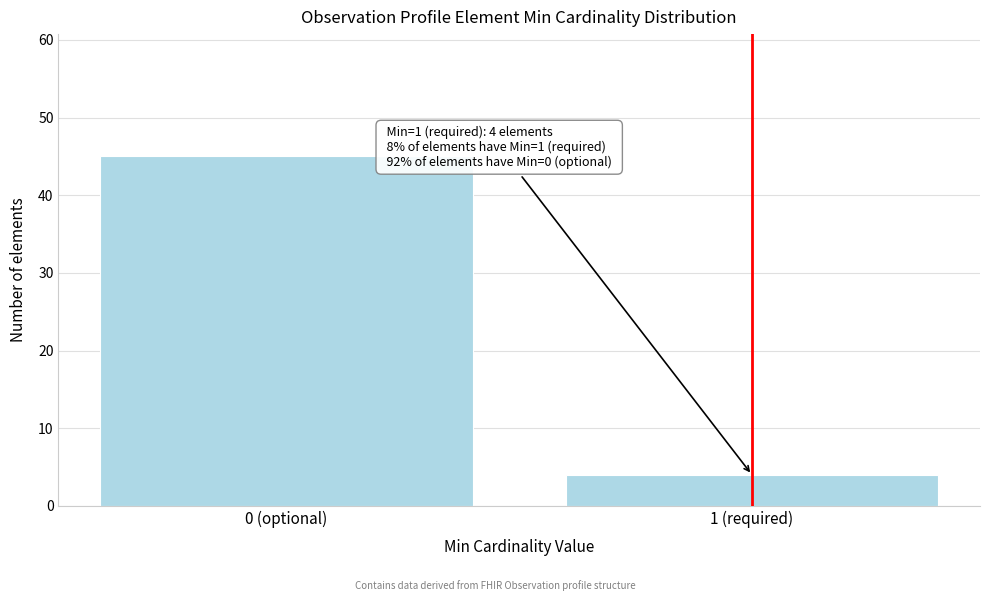

Reading right to left, transcribe all the data shown in this chart.

1 (required)=4	0 (optional)=45